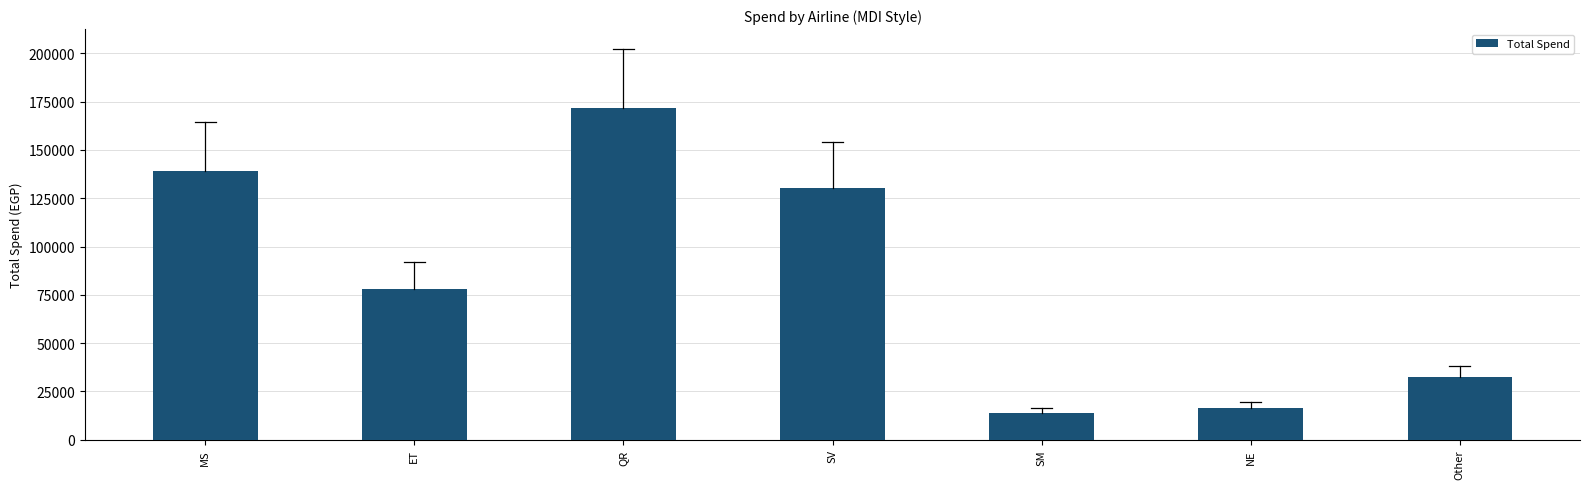

List the labels in order of value, smallest first.

SM, NE, Other, ET, SV, MS, QR